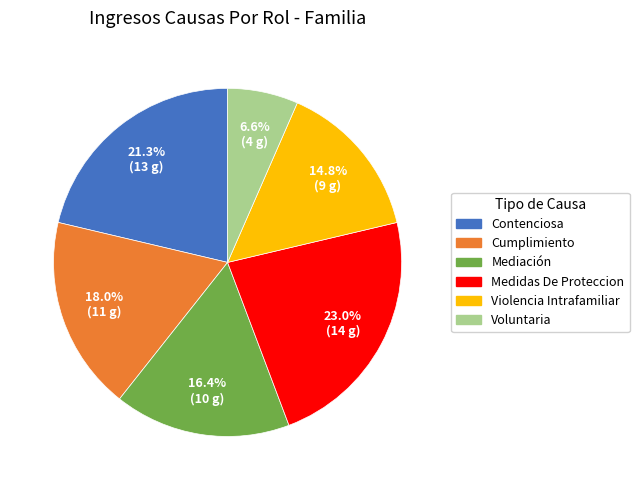

Which has a higher value, Voluntaria or Cumplimiento?

Cumplimiento